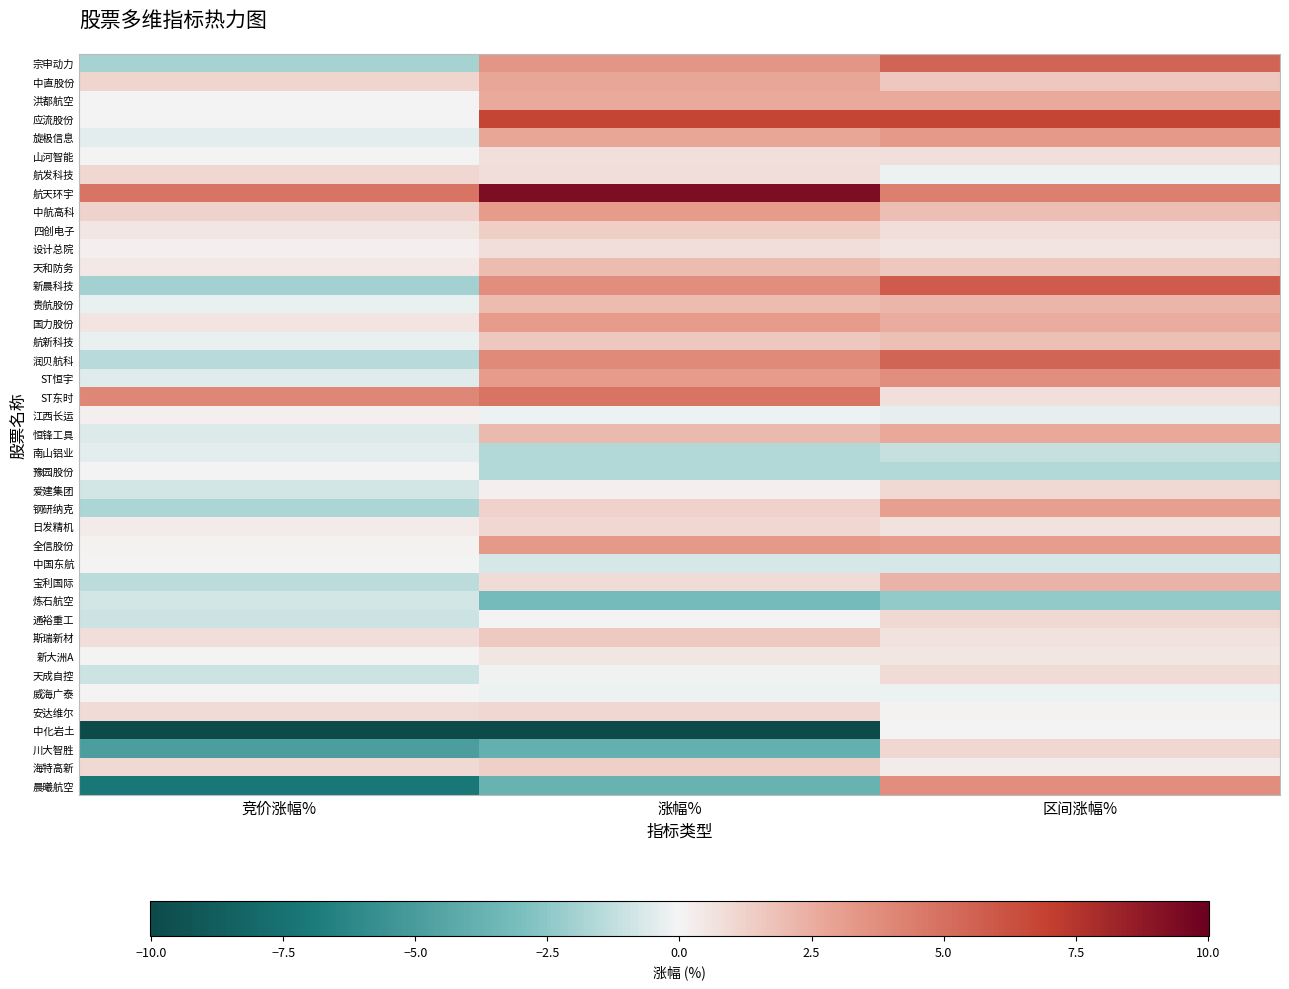

Rank the series at 区间涨幅% from lowest to highest value.

炼石航空, 豫园股份, 南山铝业, 中国东航, 江西长运, 航发科技, 威海广泰, 中化岩土, 安达维尔, 海特高新, 新大洲A, 设计总院, 斯瑞新材, 日发精机, 山河智能, ST东时, 四创电子, 天成自控, 通裕重工, 爱建集团, 川大智胜, 天和防务, 中直股份, 航新科技, 中航高科, 贵航股份, 宝利国际, 国力股份, 洪都航空, 恒锋工具, 钢研纳克, 全信股份, 旋极信息, ST恒宇, 晨曦航空, 航天环宇, 宗申动力, 润贝航科, 新晨科技, 应流股份